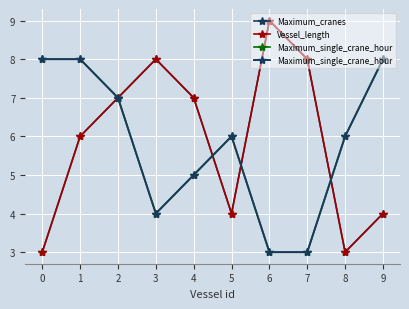

True or false: Vessel_length and Maximum_cranes cross at least once.

False